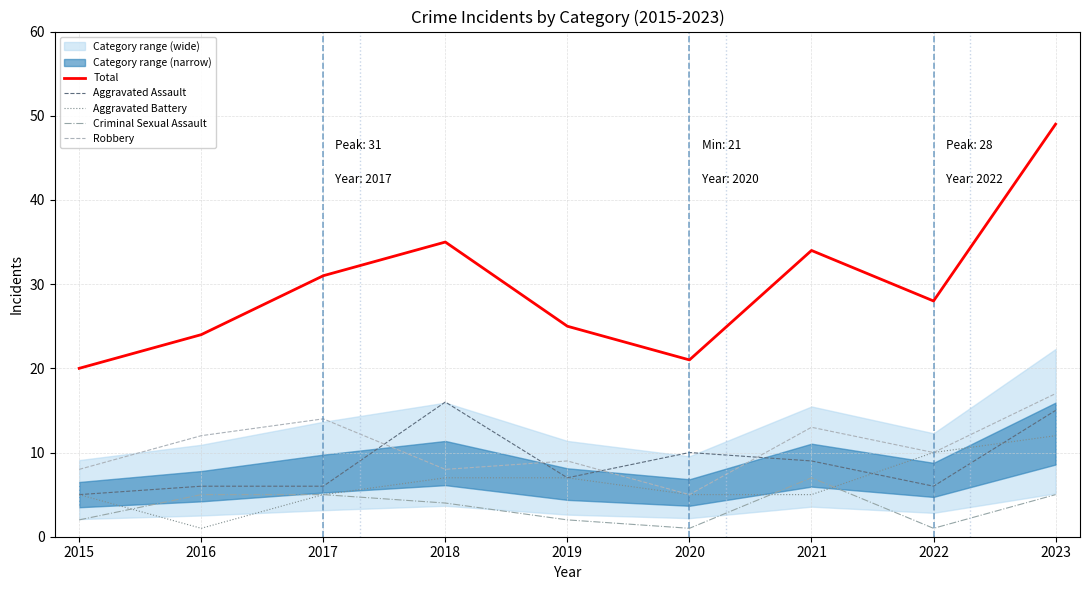

What is the value of the Robbery point at the 3rd from the left?

14